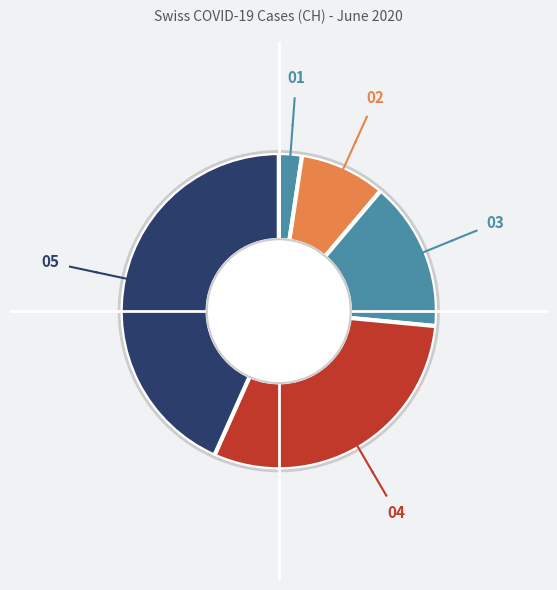

What is the smallest slice in the pie chart?

2020-06-01